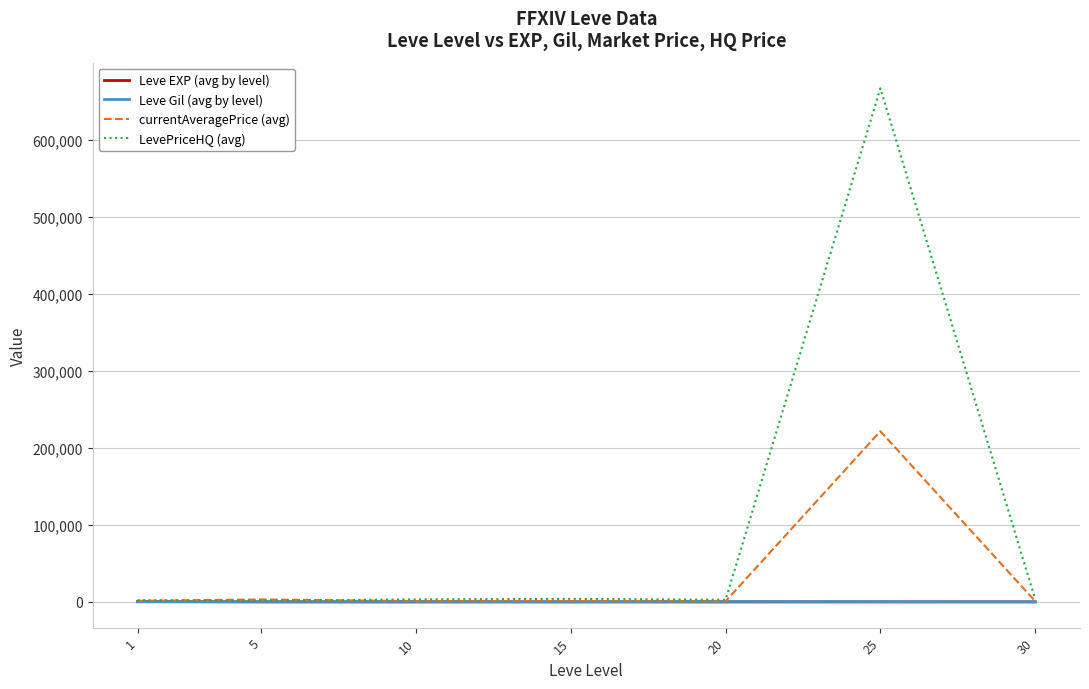

What are all the series names shown in the legend?

Leve EXP (avg by level), Leve Gil (avg by level), currentAveragePrice (avg), LevePriceHQ (avg)